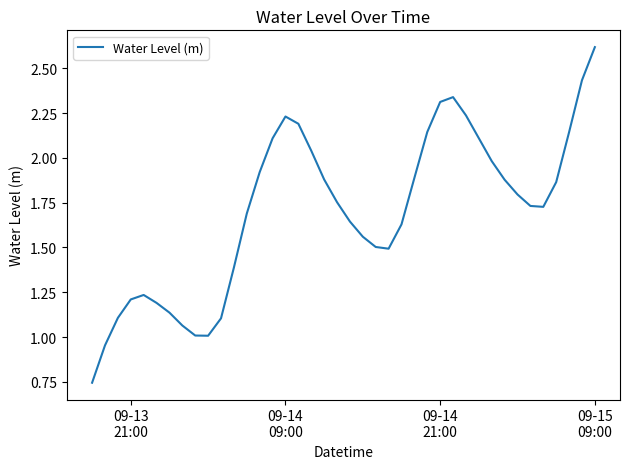

What is the maximum value shown in the chart?

2.6